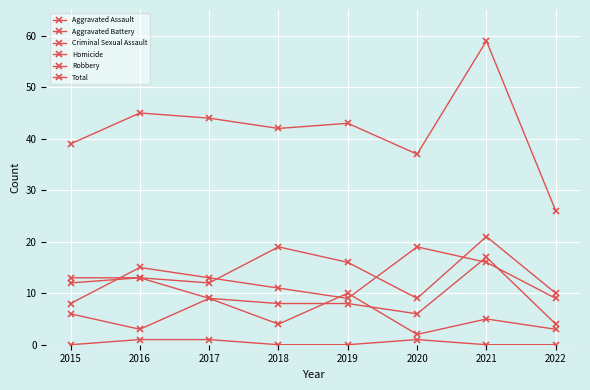

How many data points in Criminal Sexual Assault are less than 5?

4